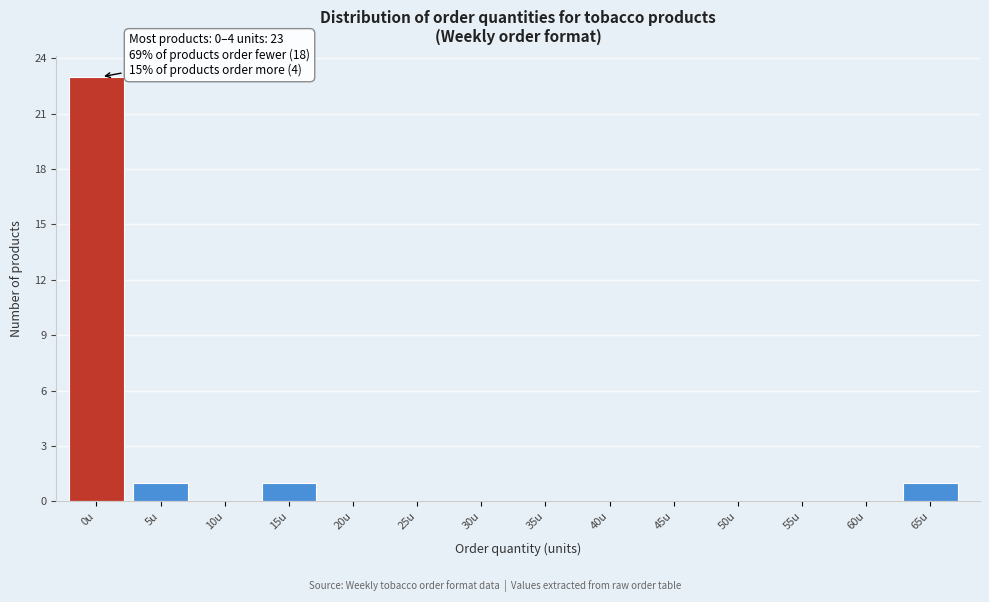

Reading left to right, what are all the values shown in this chart?

0u=23	5u=1	10u=0	15u=1	20u=0	25u=0	30u=0	35u=0	40u=0	45u=0	50u=0	55u=0	60u=0	65u=1